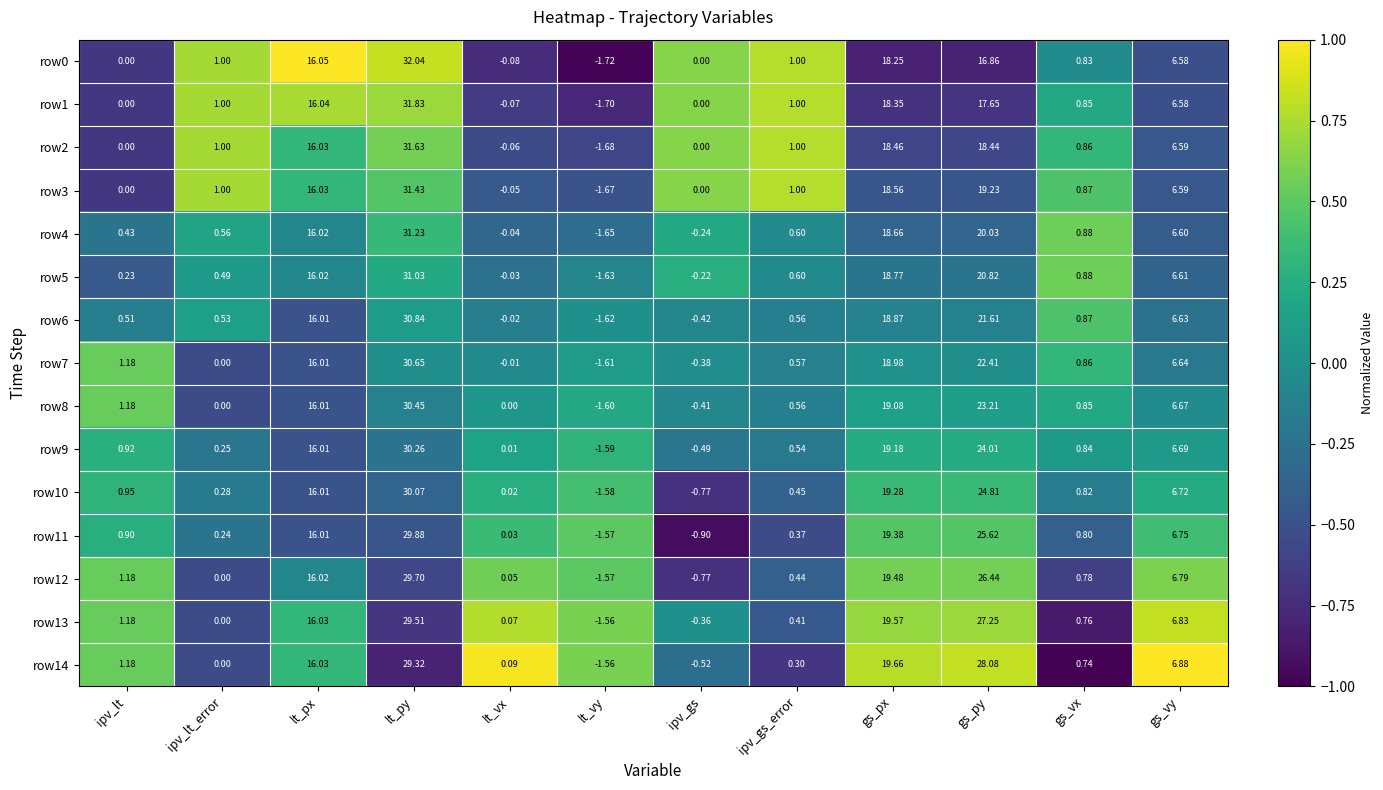

What is the total value across all series at gs_vy?

100.2